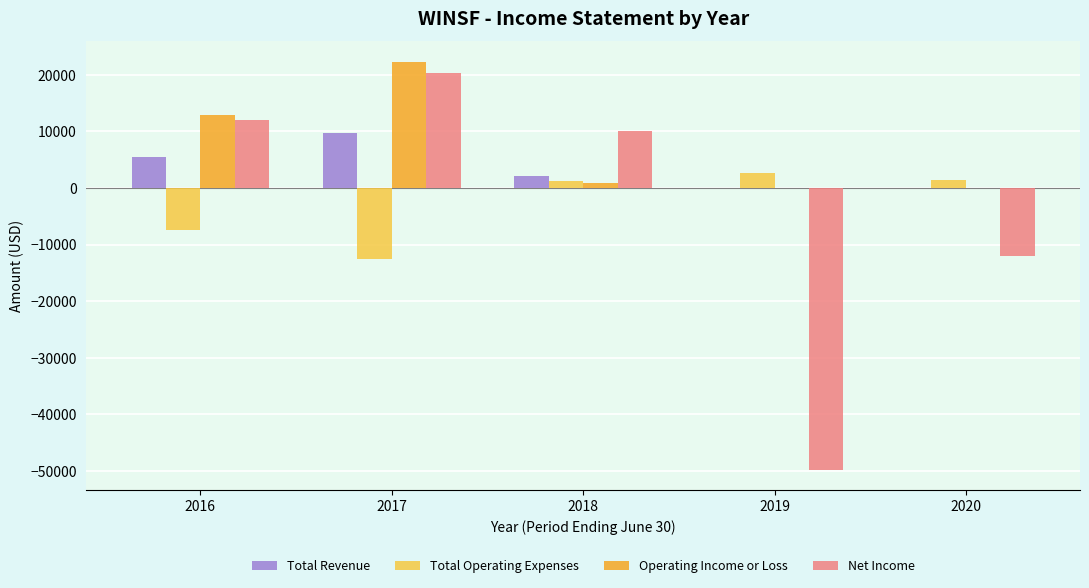

Count the number of categories in the chart.

5